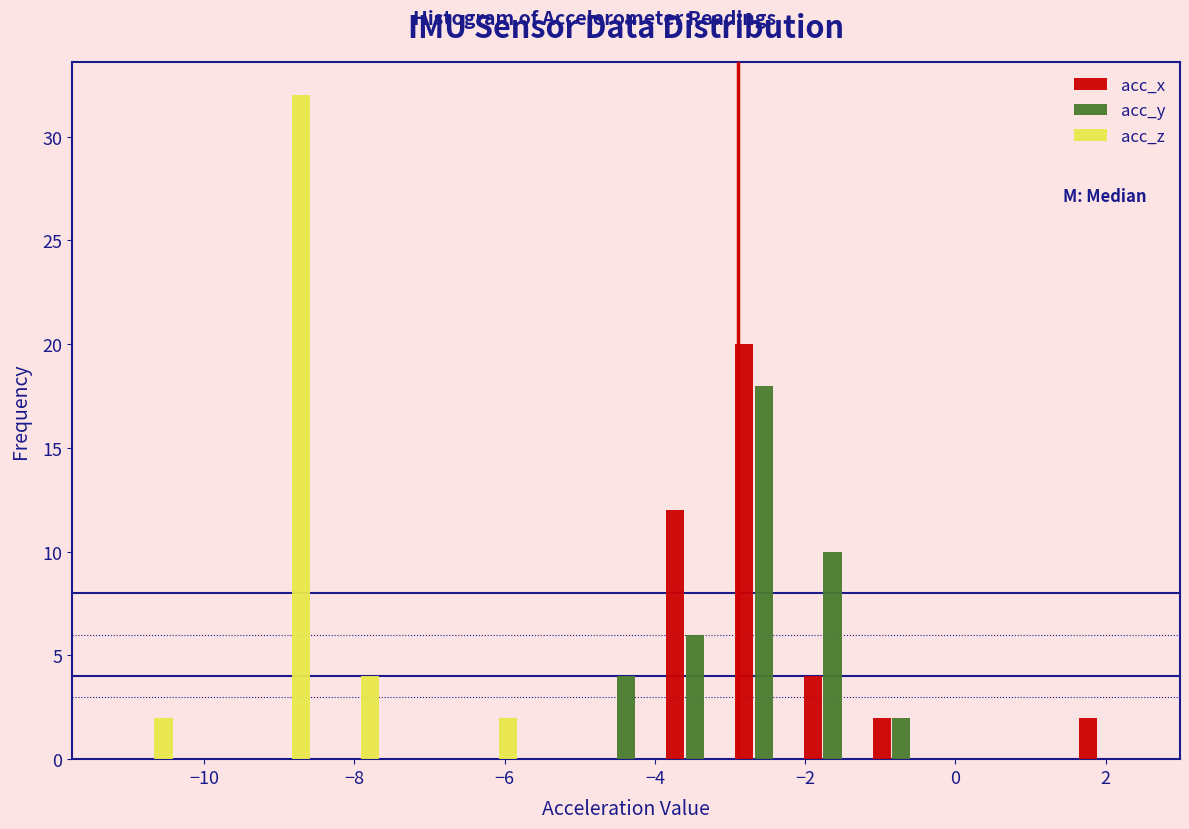

What is the height of the acc_x bar covering -1.2 to -0.2 on the x-axis? Neither the bar edges nor the heights are printed on the chart, so give them approximately, as read against the axes.

2